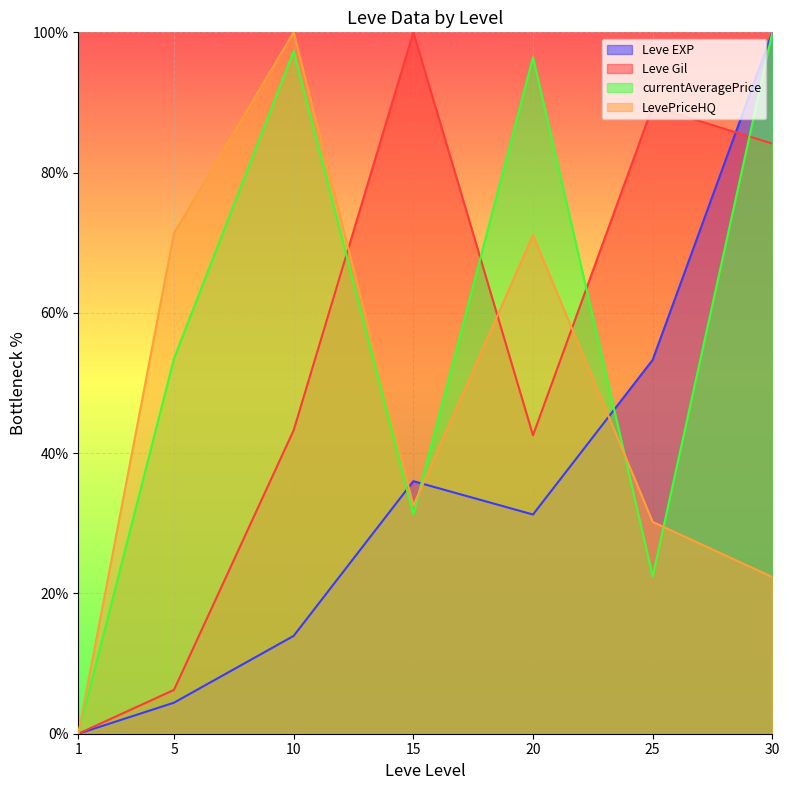

How many times do Leve EXP and Leve Gil cross each other?

1